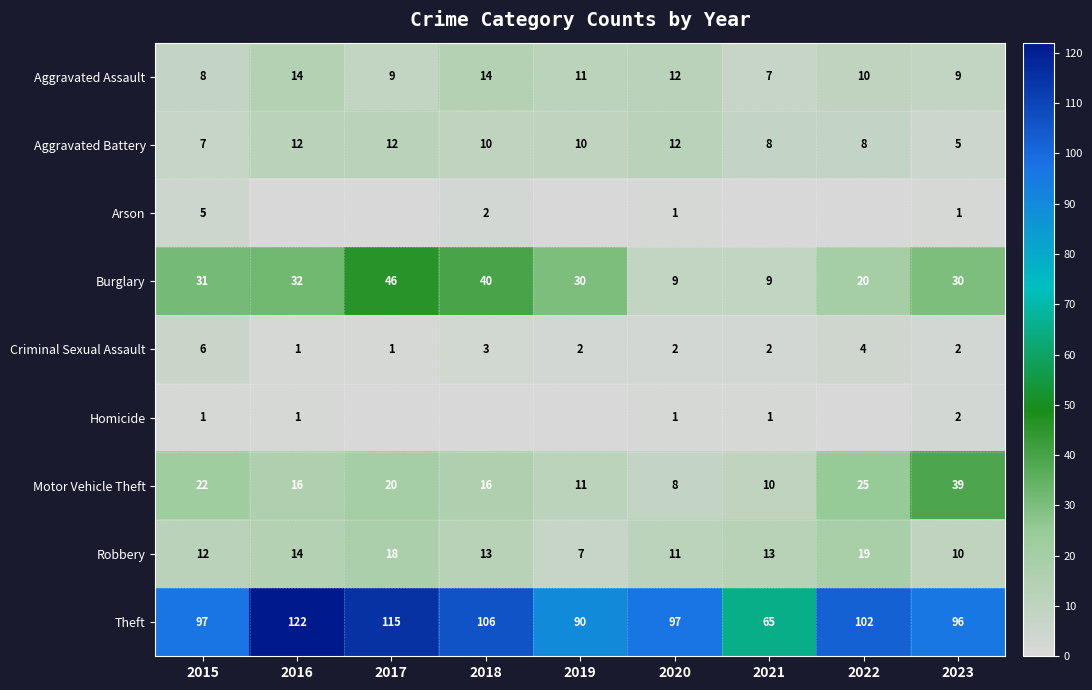

Is it true that Motor Vehicle Theft equals 3 at 2020?

False